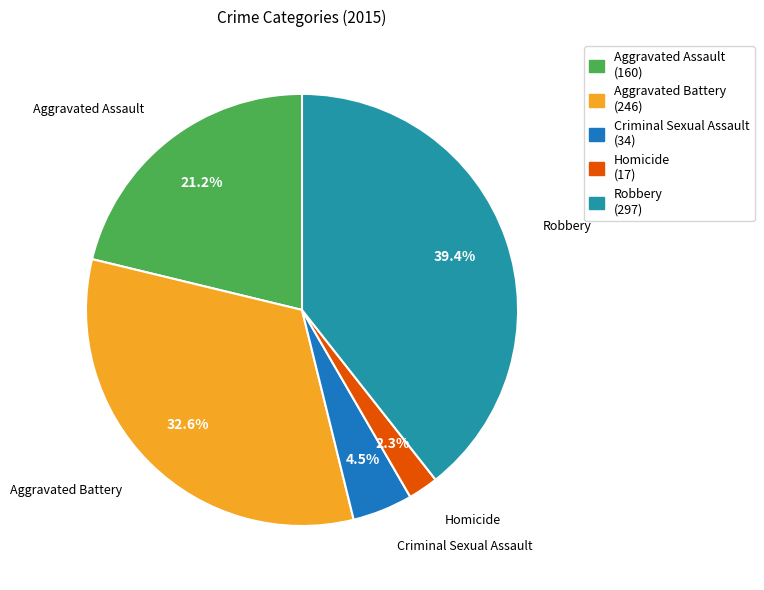

What percentage do Criminal Sexual Assault and Homicide together represent?

6.8%